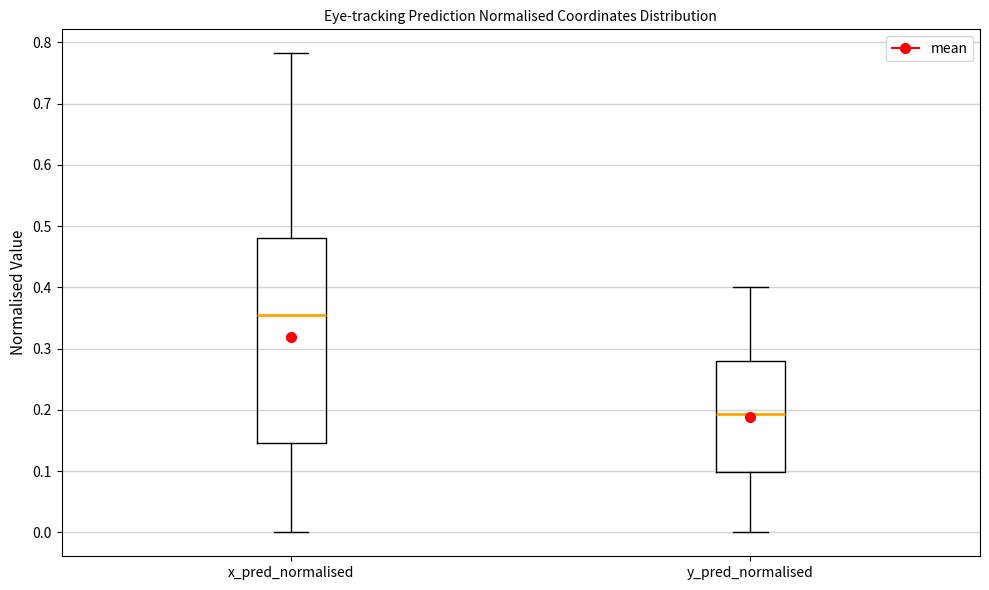

Reading left to right, transcribe this box plot: for each box, give where its median line is, the range the box spans, and where its two whiskers end, as read against the y-axis. The values are not printed on the chart, so give them approximately, as read against the axis.

x_pred_normalised: median 0.36, box 0.15 to 0.48, whiskers 0.00 to 0.78
y_pred_normalised: median 0.19, box 0.10 to 0.28, whiskers 0.00 to 0.40